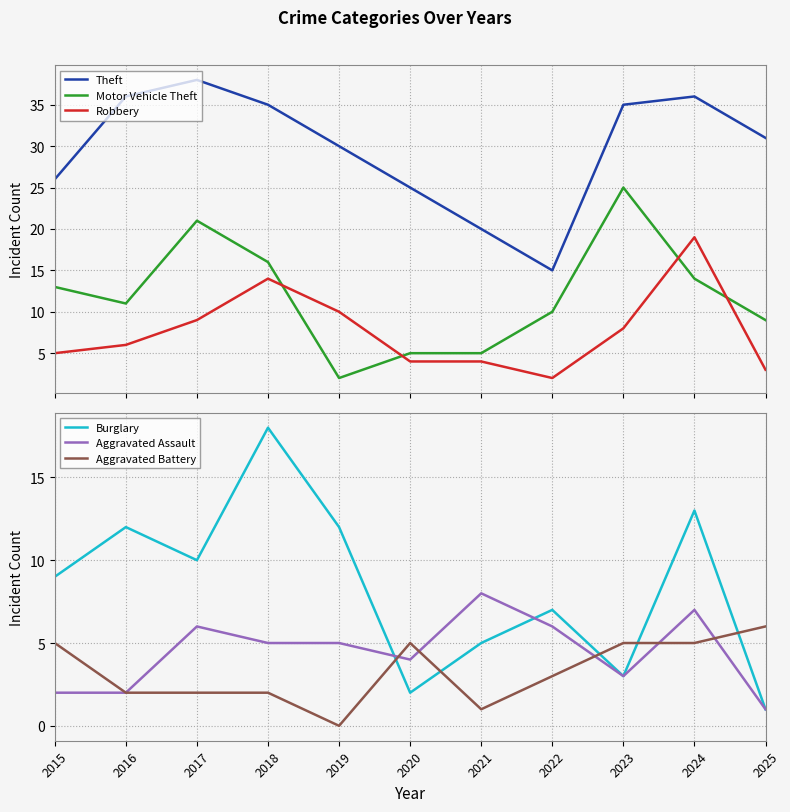

What is the difference between the highest and lowest values at 2020?

23